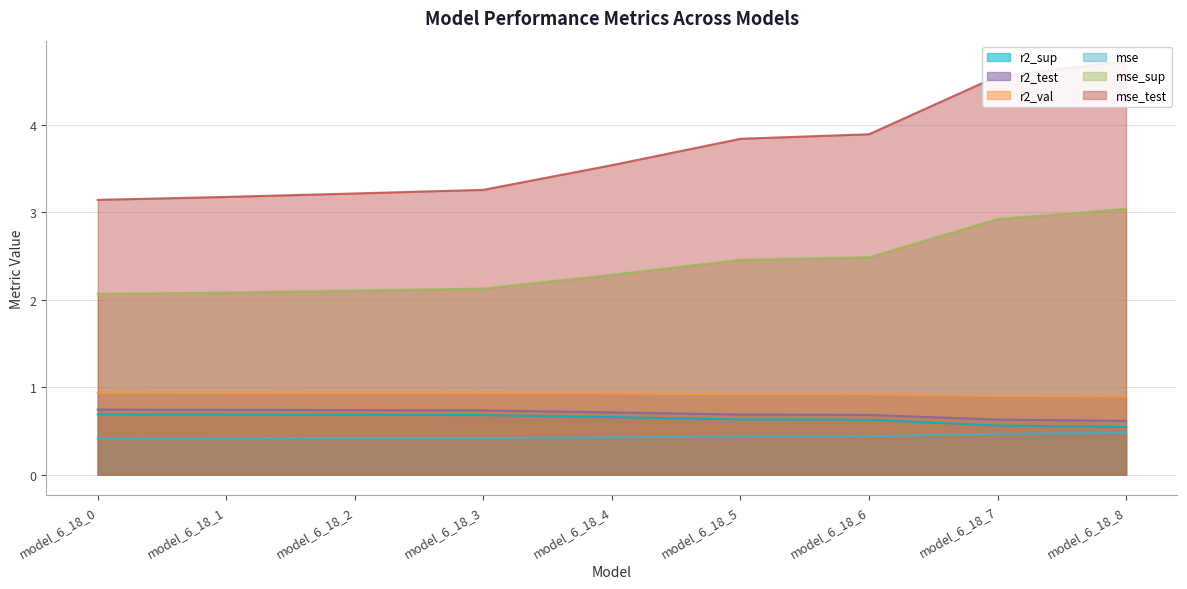

How many distinct data groups are displayed?

6